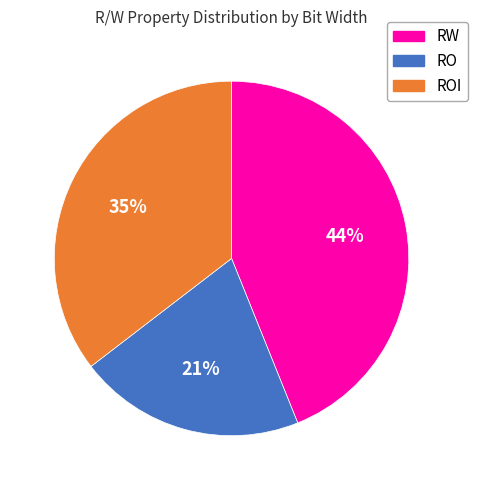

To the nearest percent, what is the average slice percentage?

33%